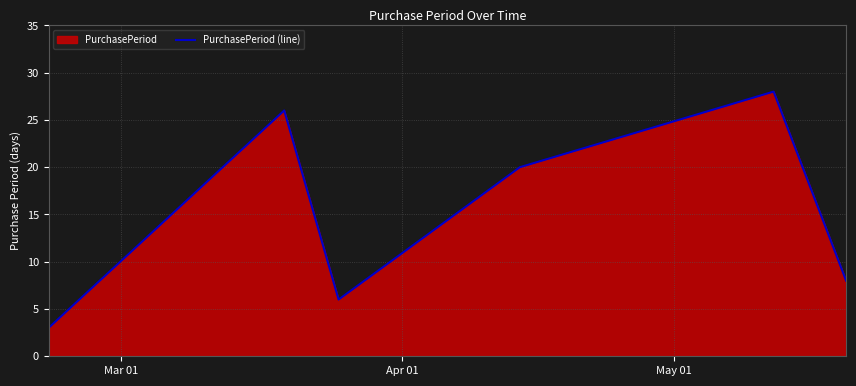

True or false: there are more than 1 points higher than both neighbors.

True